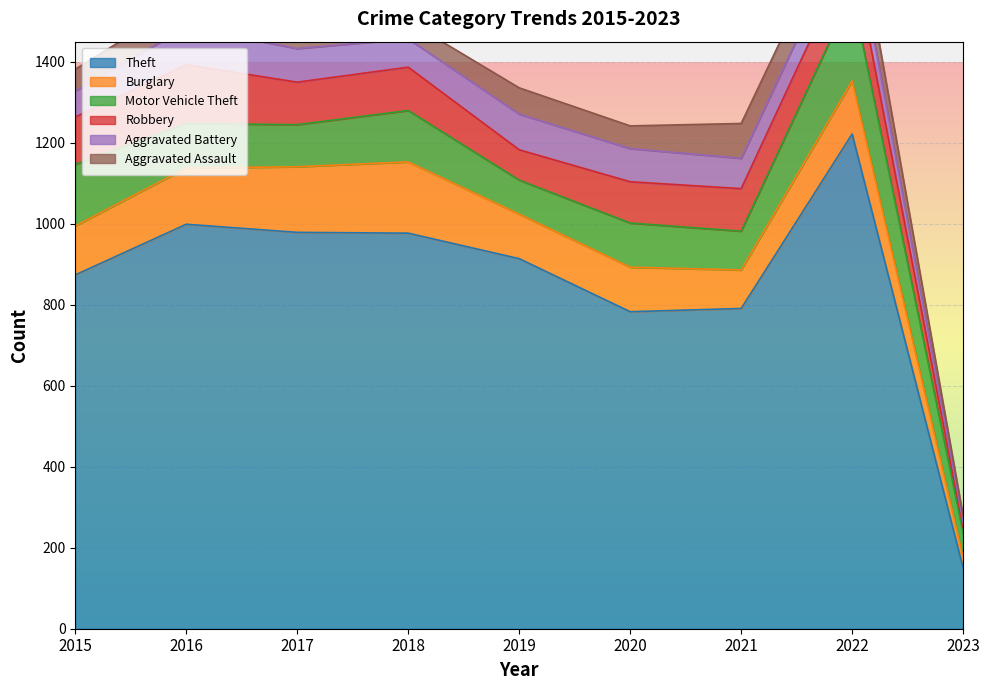

Where is the first local maximum for Aggravated Battery?

2016